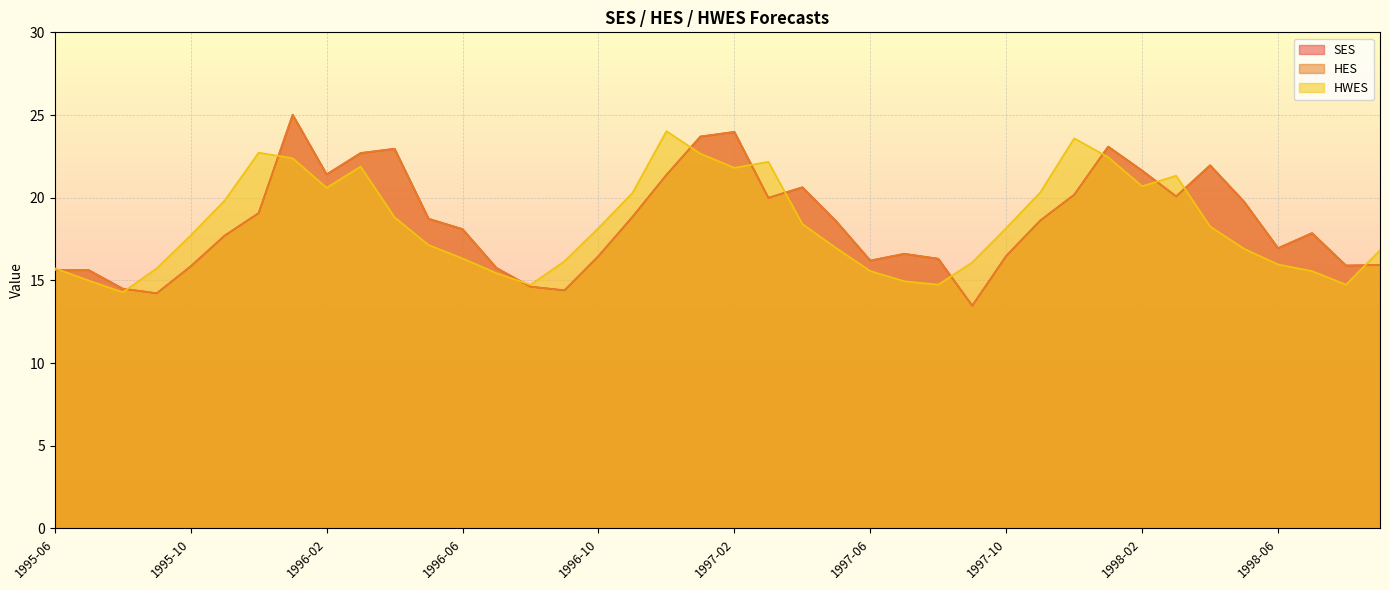

How many lines are shown in the chart?

3